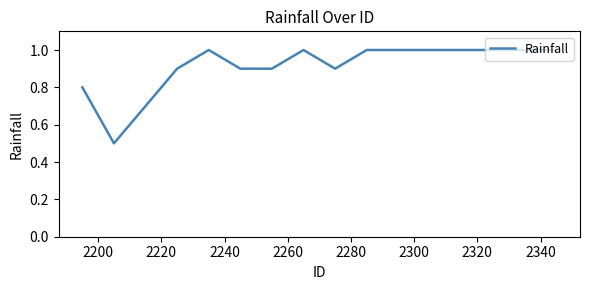

What is the maximum value shown in the chart?

1.0